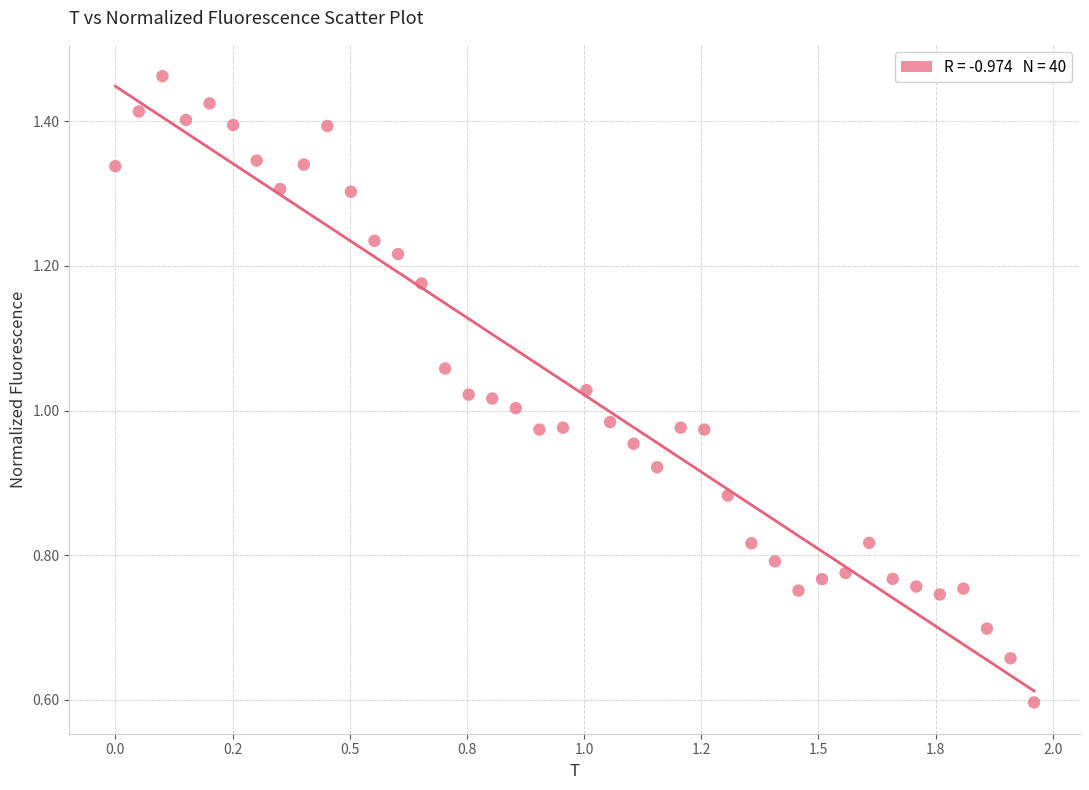

What is the range of X values (max minus min)?

2.0